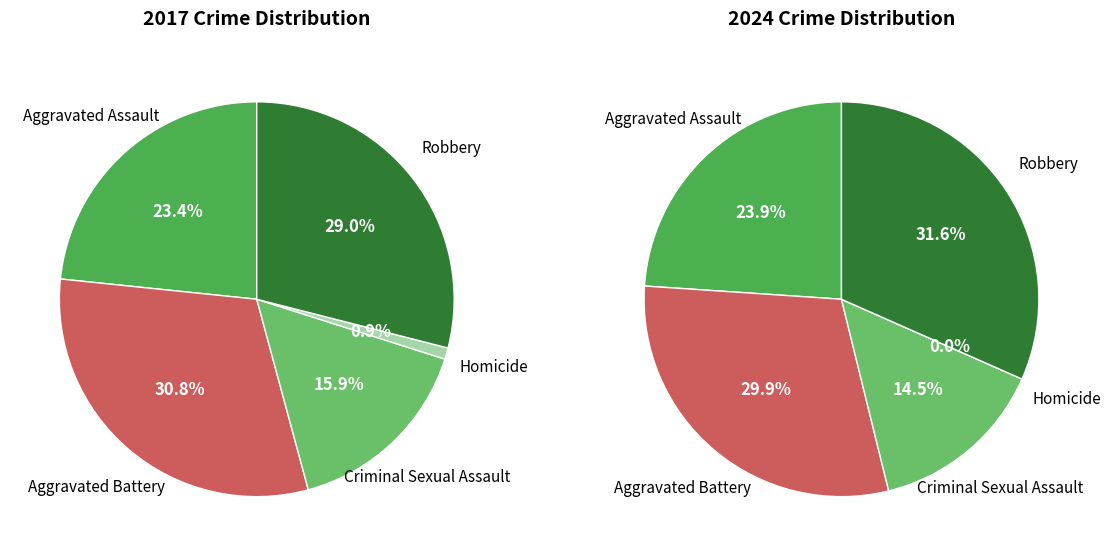

Is there any slice that represents more than half of the pie?

No